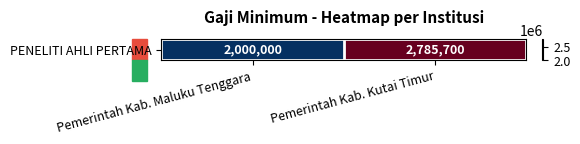

What is the change in value from Pemerintah Kab. Maluku Tenggara to Pemerintah Kab. Kutai Timur?

+785700